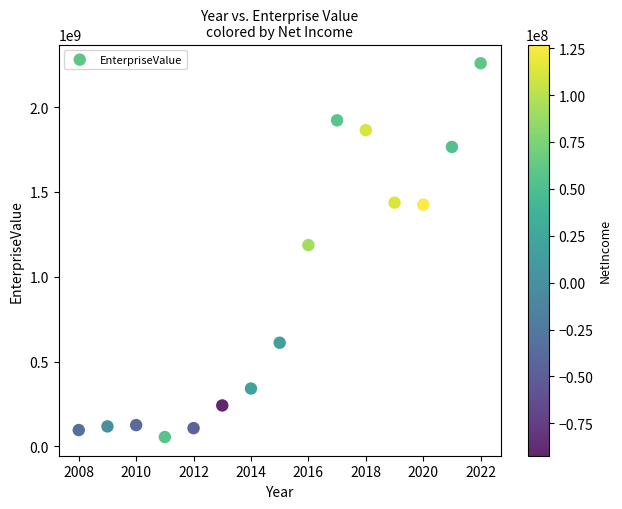

What Y value in the scatter plot is closest to 1157213364?

1186945958.5